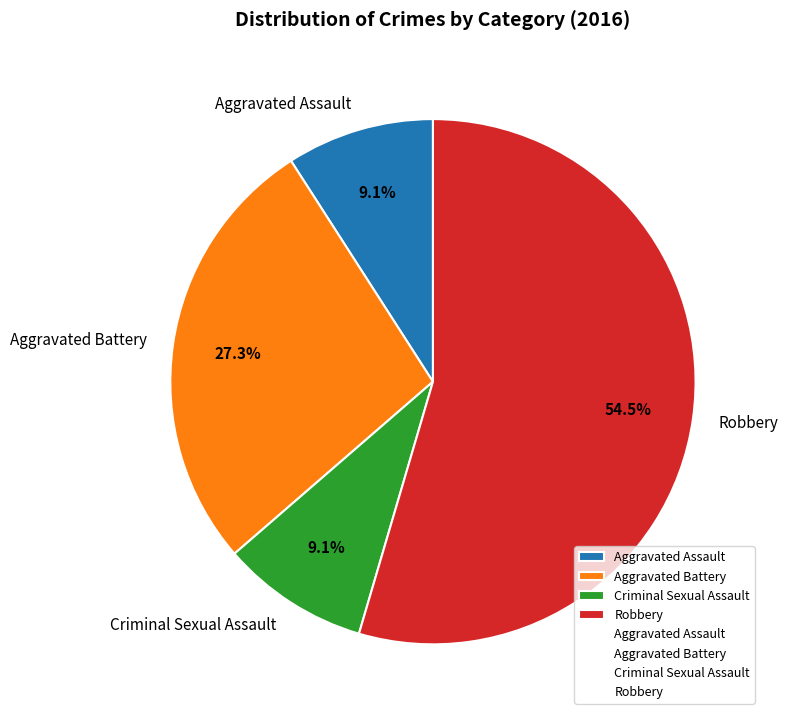

Count the number of slices in the pie.

4